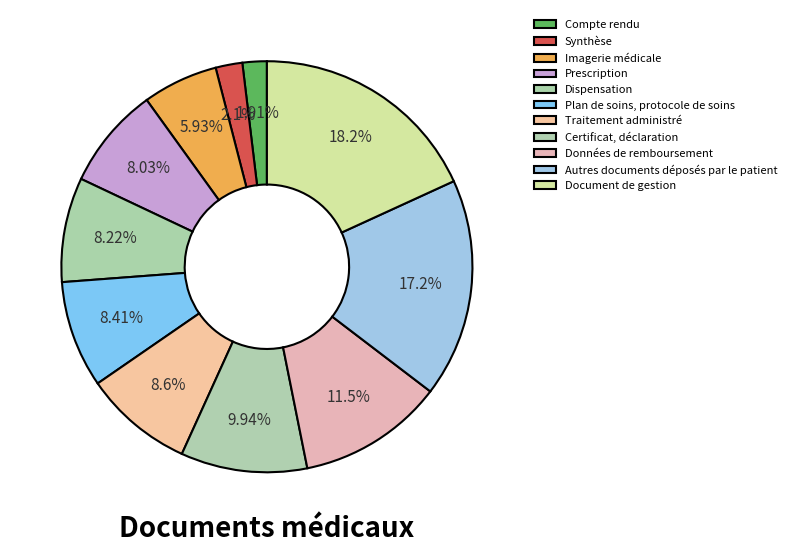

To the nearest percent, what portion does Prescription represent?

8%